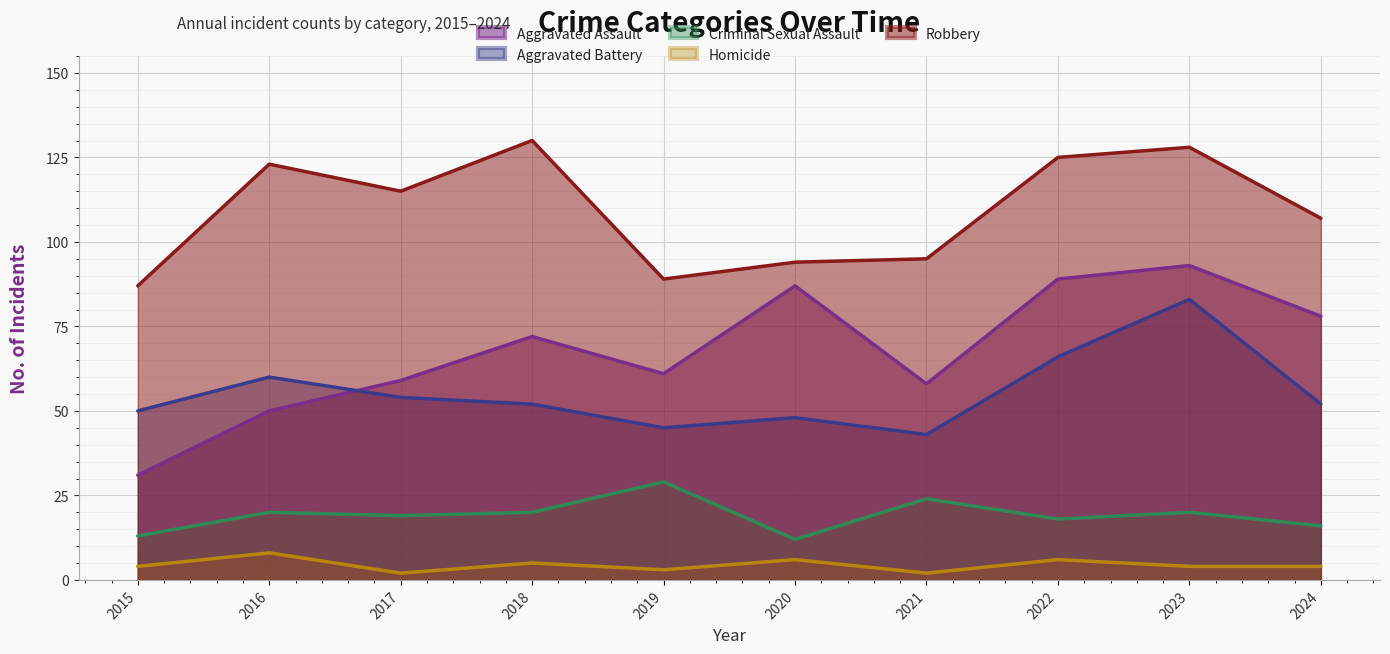

True or false: Homicide has a value of 4 at 2020.

False